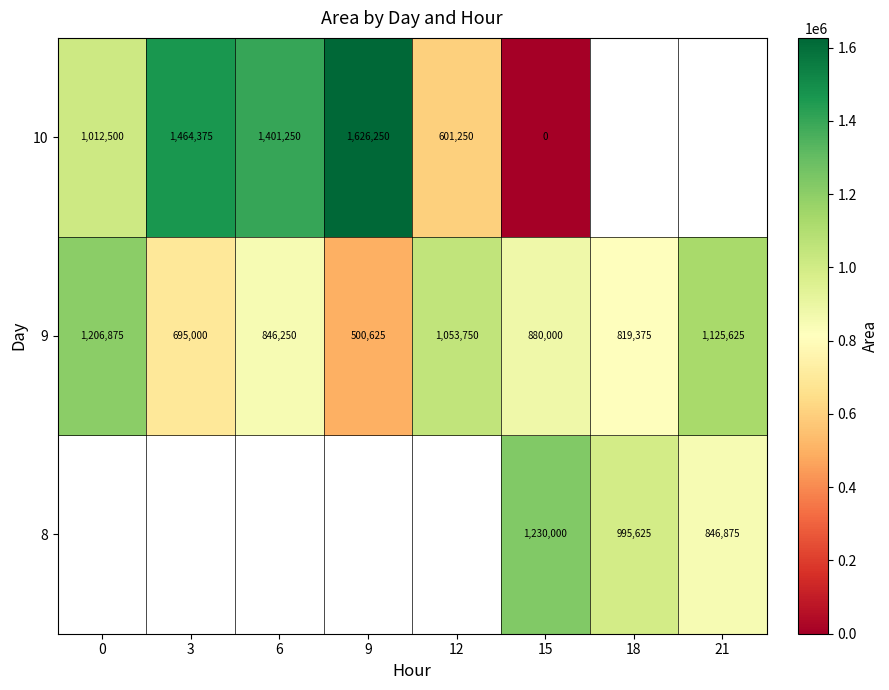

What is the maximum value shown in the chart?

1626250.0